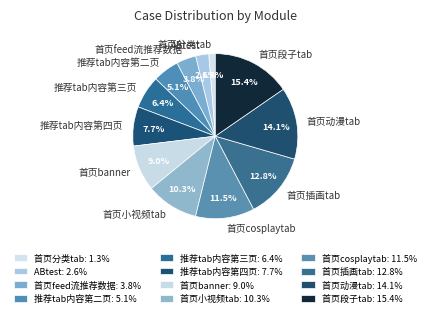

How many segments does this pie chart have?

12